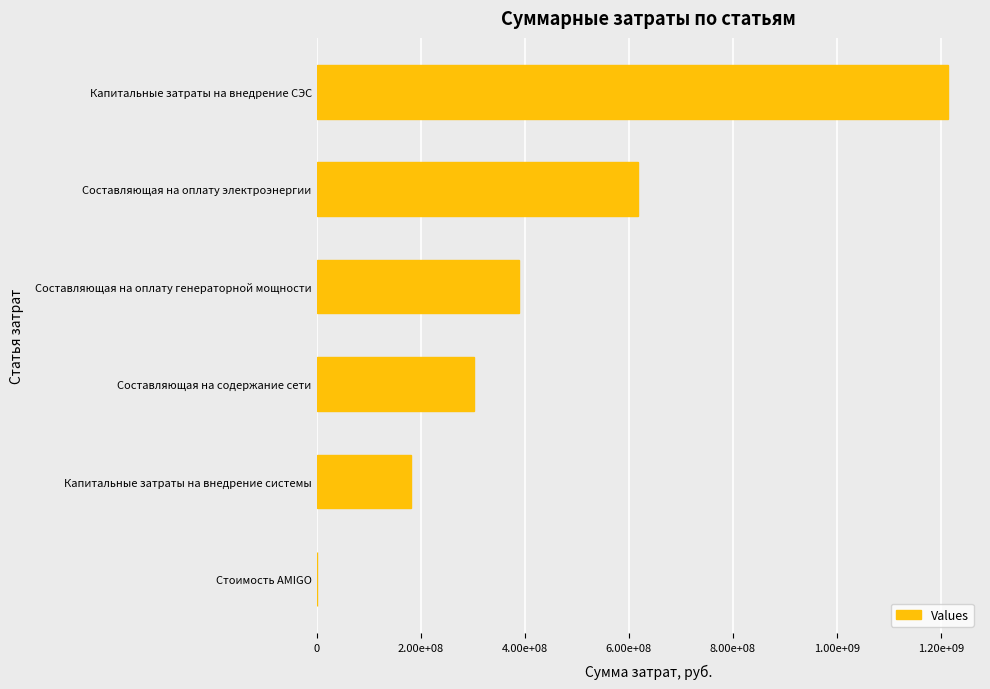

What is the greatest value displayed?

1214545745.3